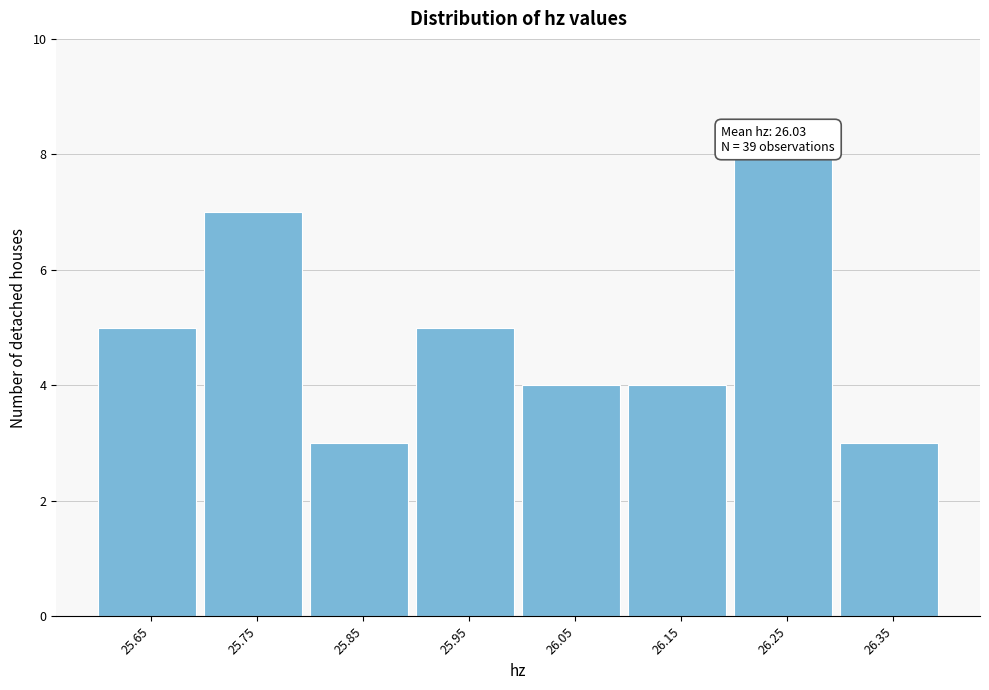

Reading left to right, list all the values displayed in this chart.

5	7	3	5	4	4	8	3